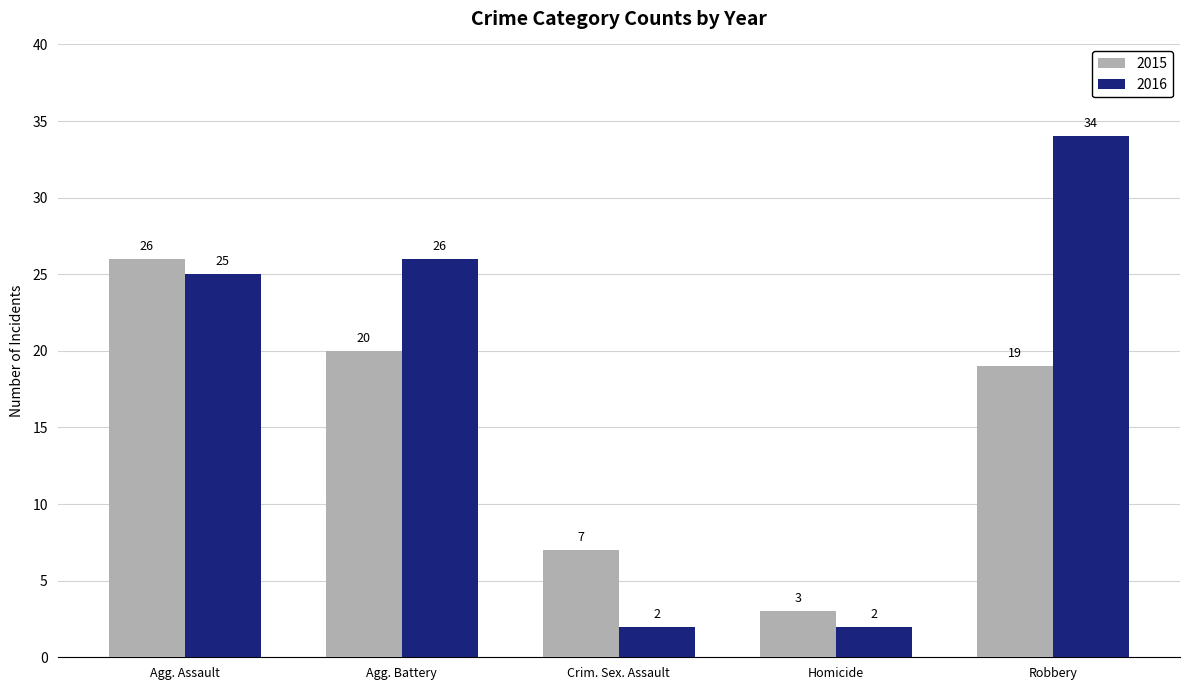

What is the sum of all 2016 values?

89